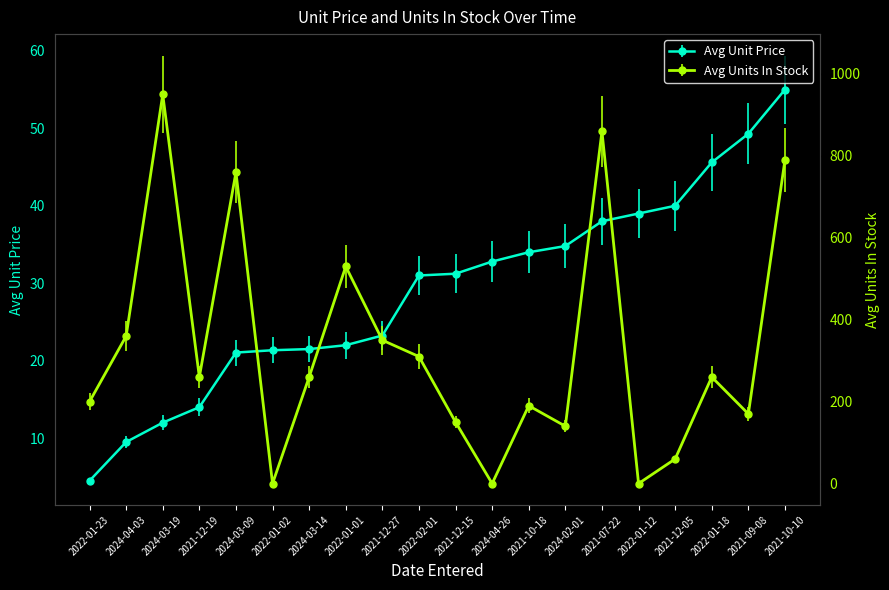

Does the chart have visible grid lines?

No